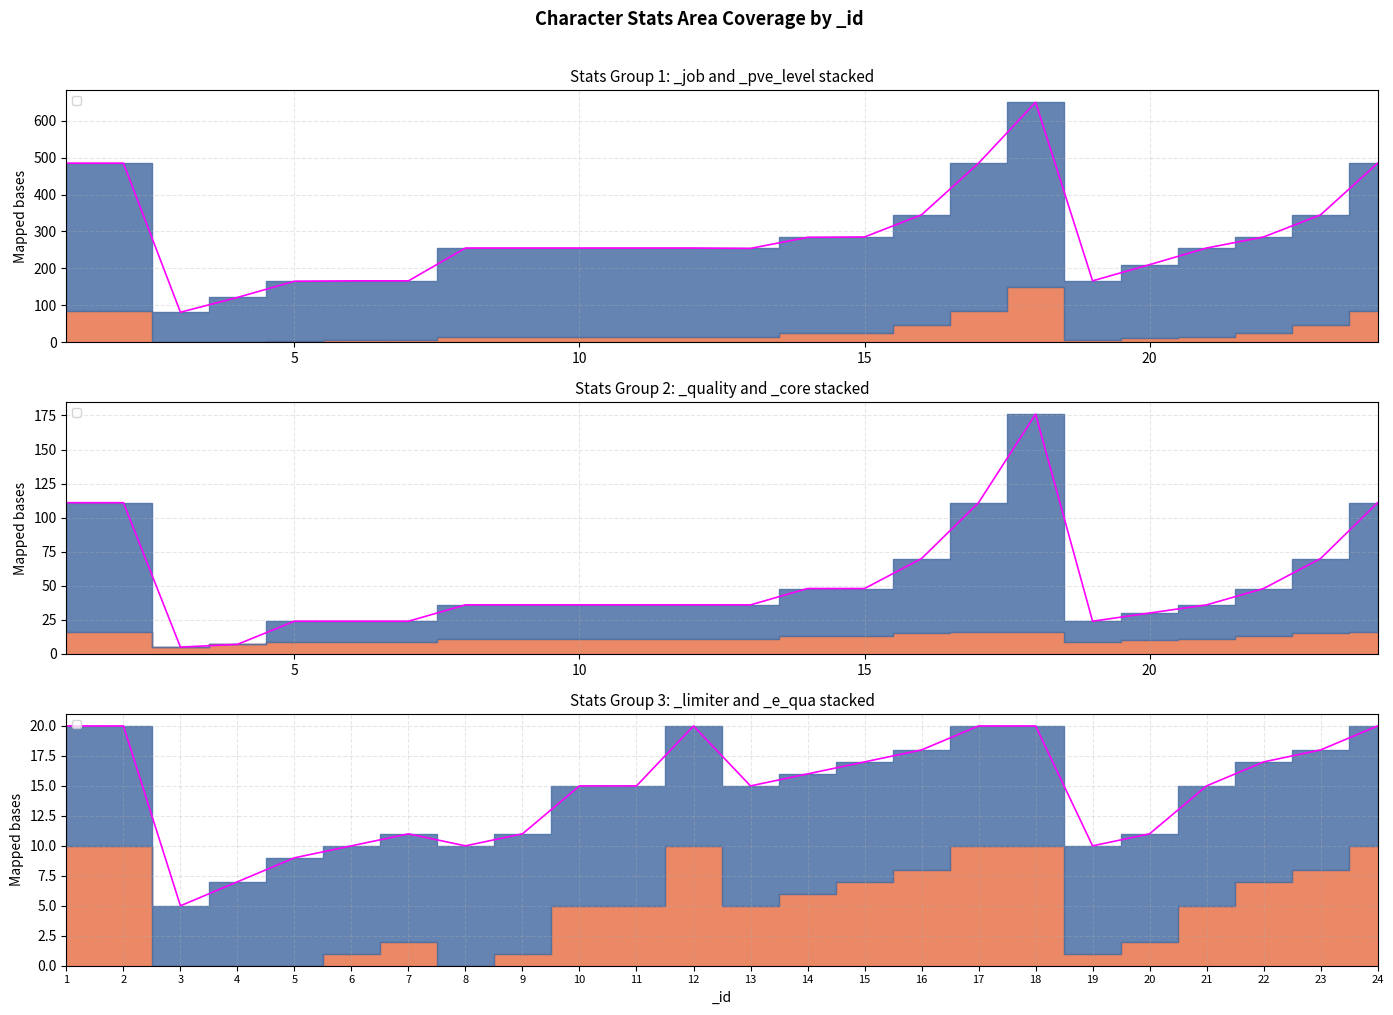

Which has a higher value, 1 or 9?

1